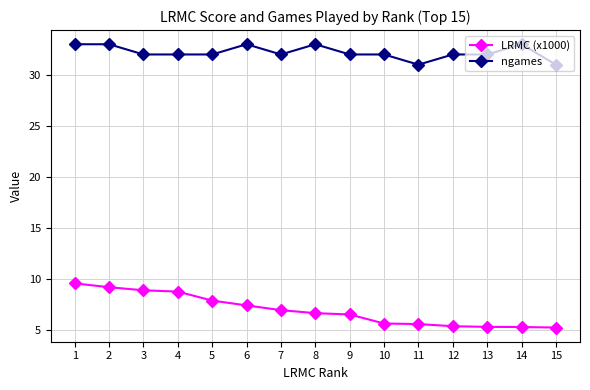

List the series in order of their overall mean, lowest first.

LRMC (x1000), ngames